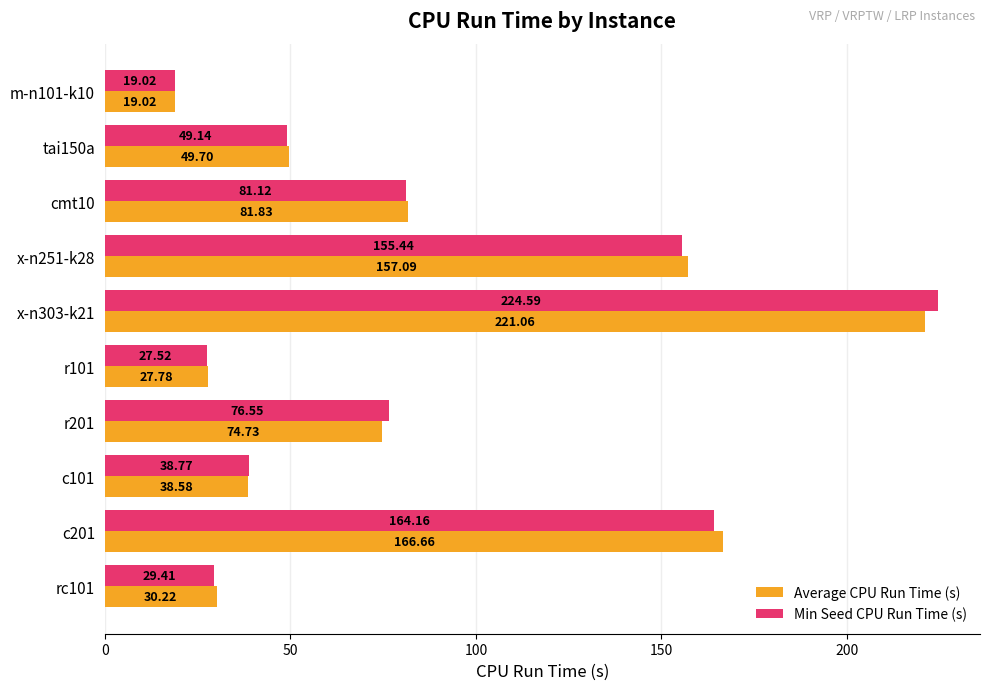

Which series has the largest range (max minus min)?

Min Seed CPU Run Time (s)